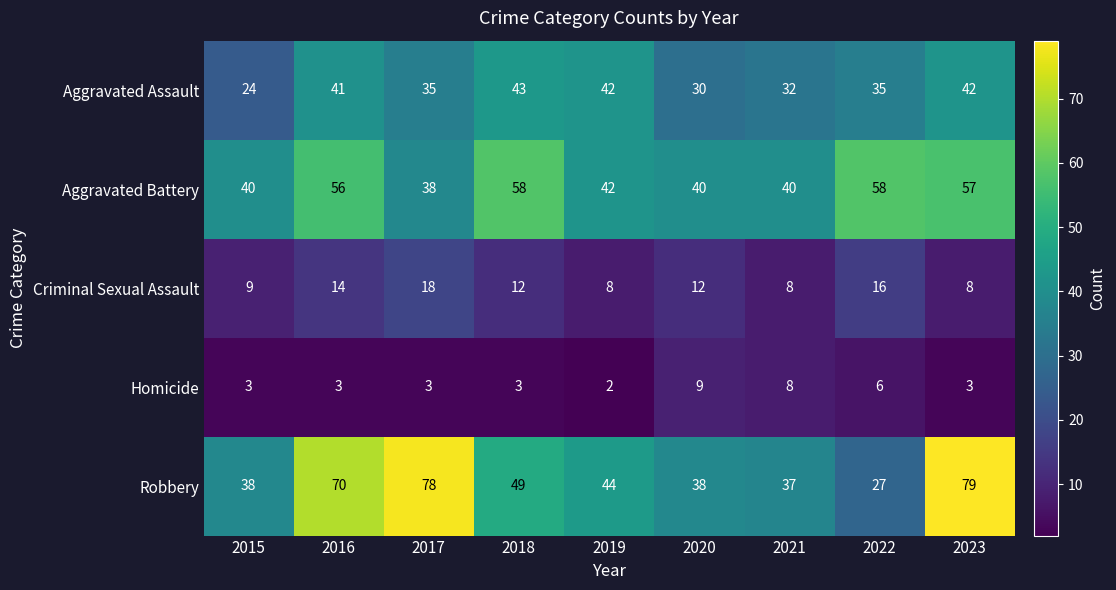

List the series in order of their peak value, lowest first.

Homicide, Criminal Sexual Assault, Aggravated Assault, Aggravated Battery, Robbery